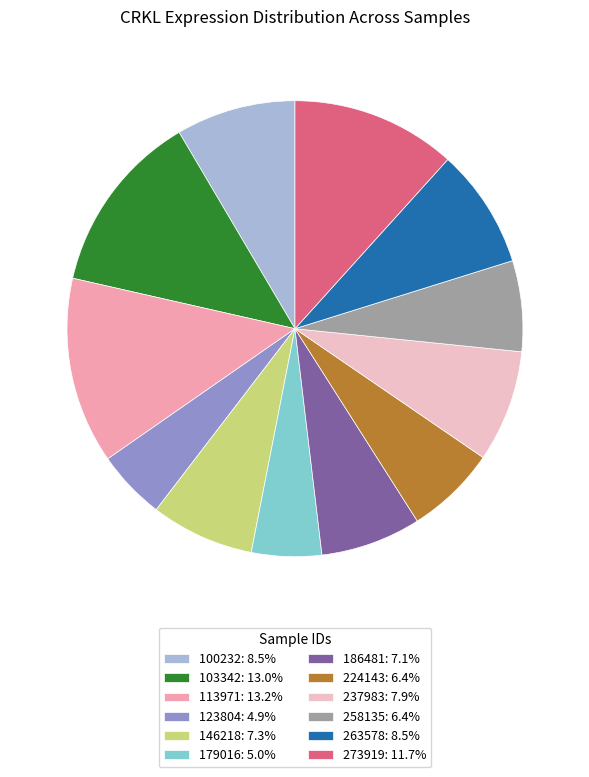

Does 113971: 13.2% account for over 50% of the chart?

No